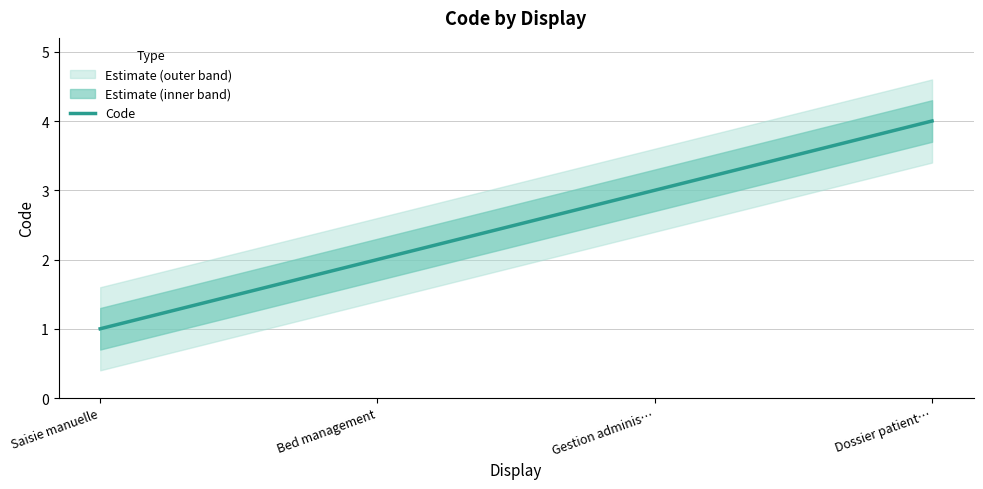

What is the difference between the maximum and minimum values?

3